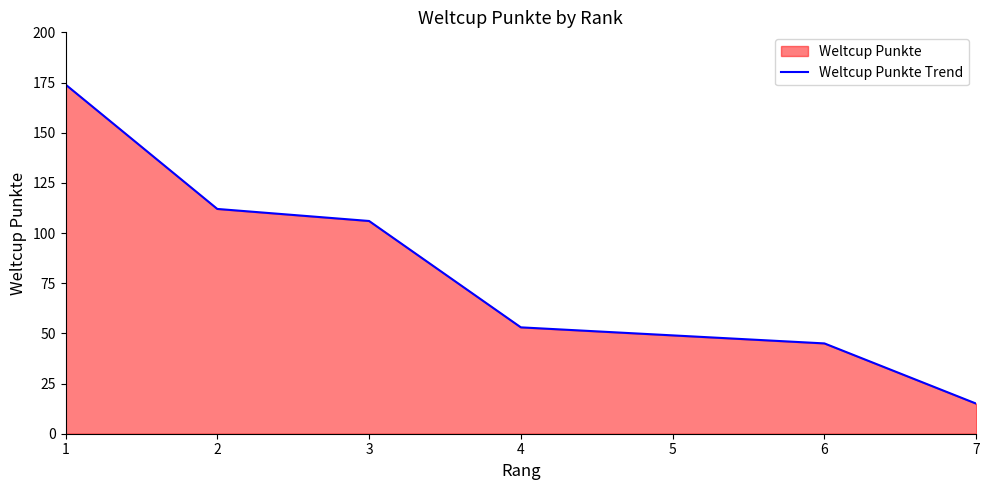

How many lines are shown in the chart?

1